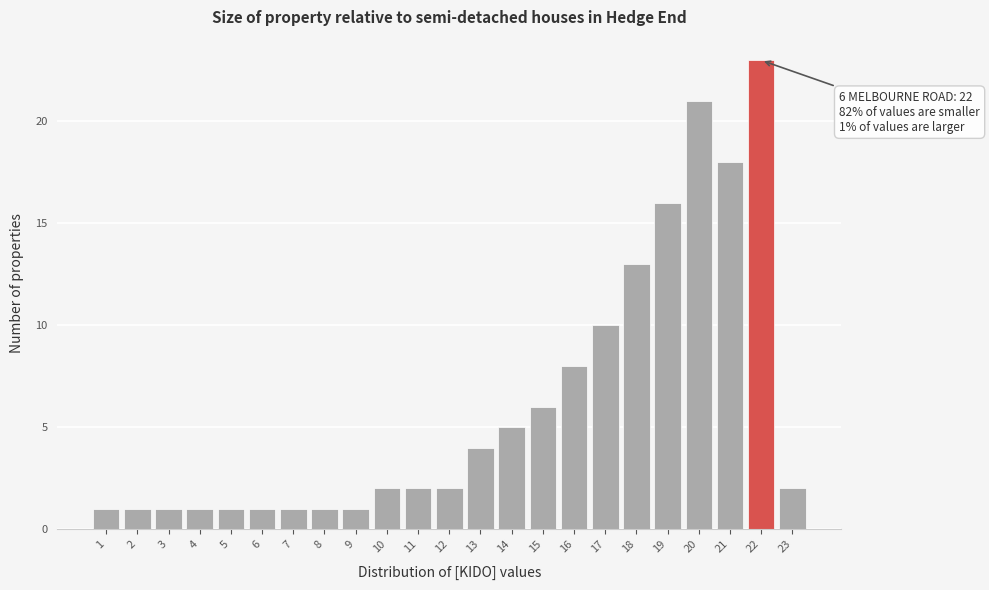

Over which range of the x-axis is the bar tallest?

21.5 to 22.5